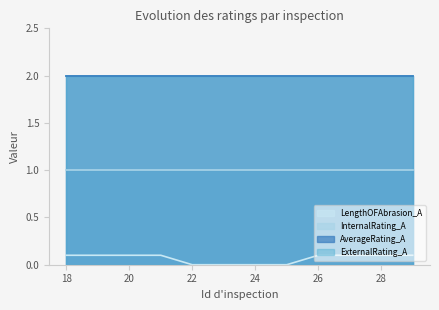

True or false: ExternalRating_A and InternalRating_A cross at least once.

False